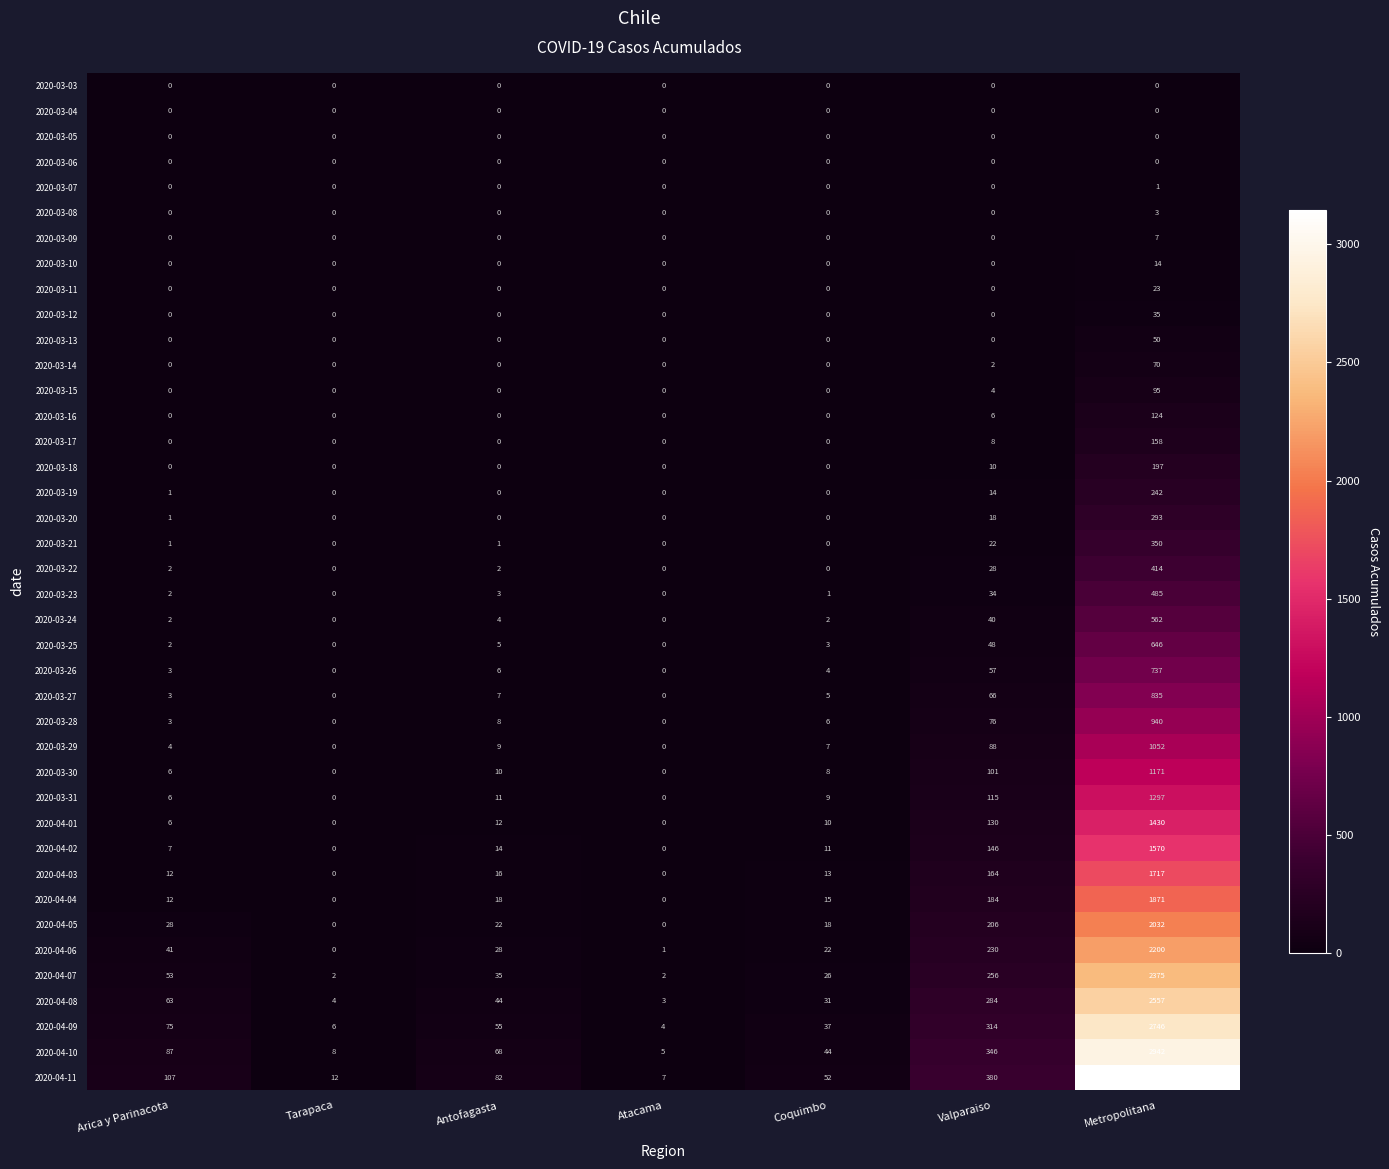

Where is 2020-03-23 nearest to the value 242?

Valparaiso